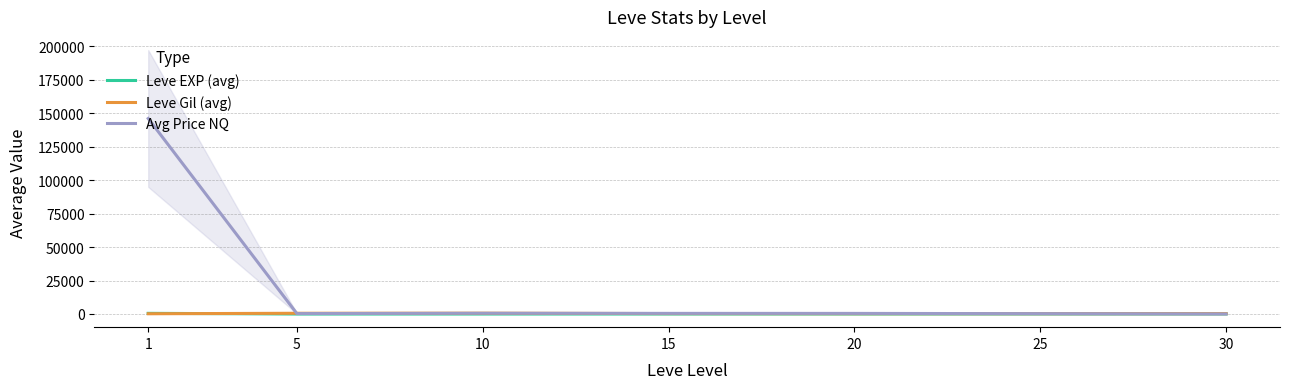

What is the sum of the Leve EXP (avg) values at 15 and 30?

59.7